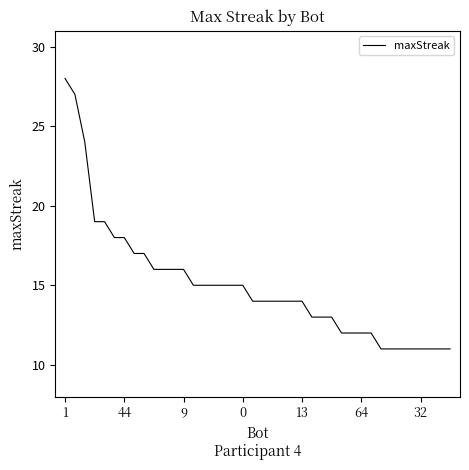

What is the smallest value displayed?

11